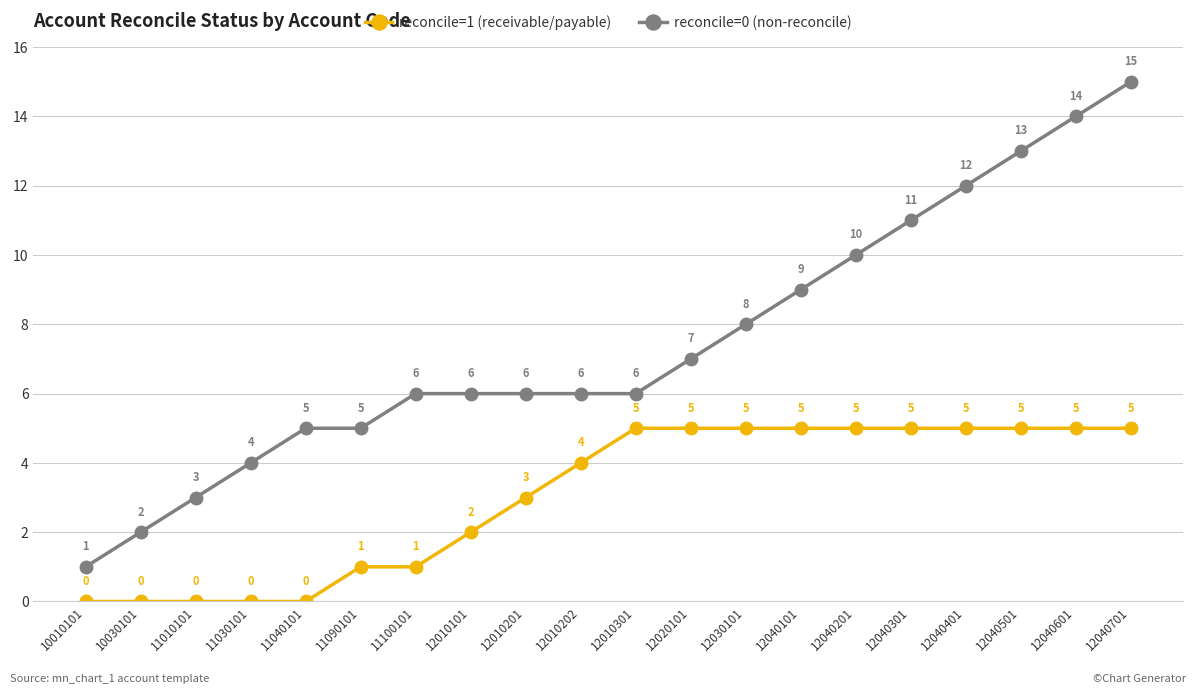

How many reconcile=1 (receivable/payable) values are between 1 and 5?

15